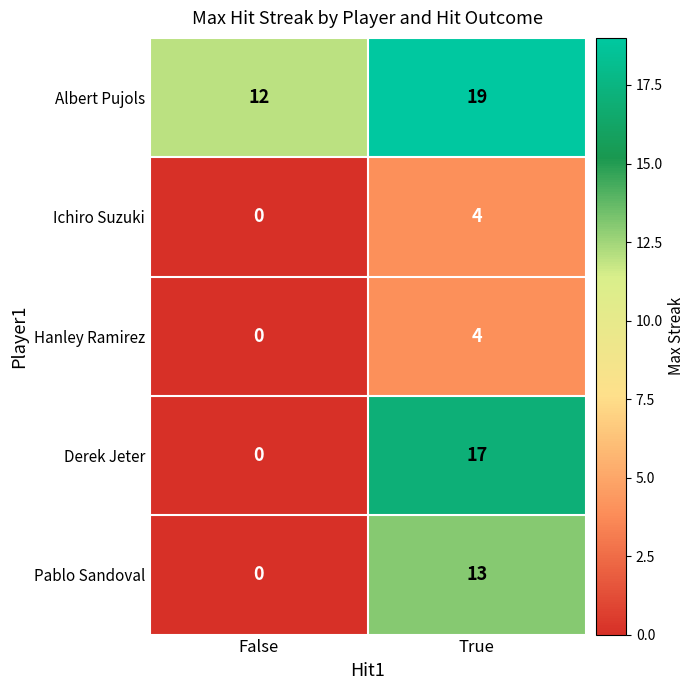

What is the difference between the Ichiro Suzuki values at False and True?

4